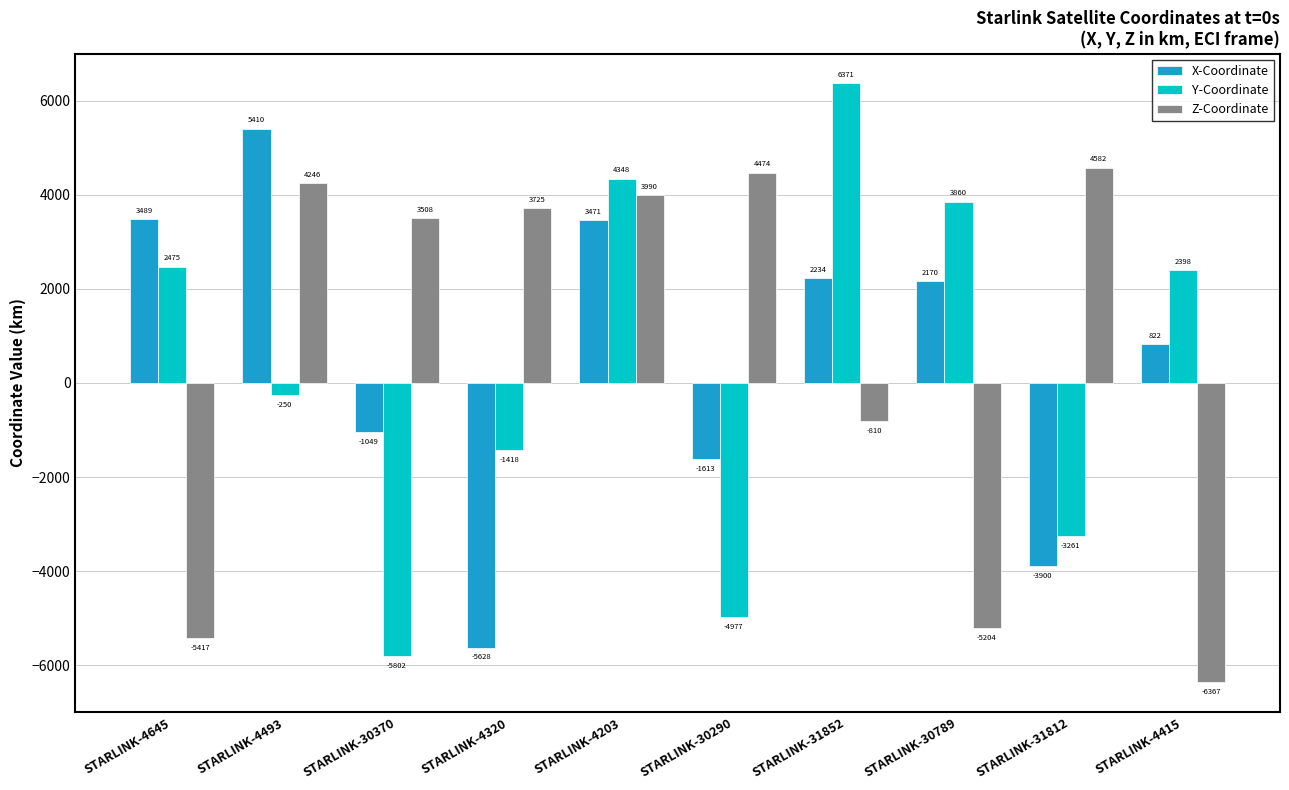

What is the sum of all X-Coordinate values?

5406.3